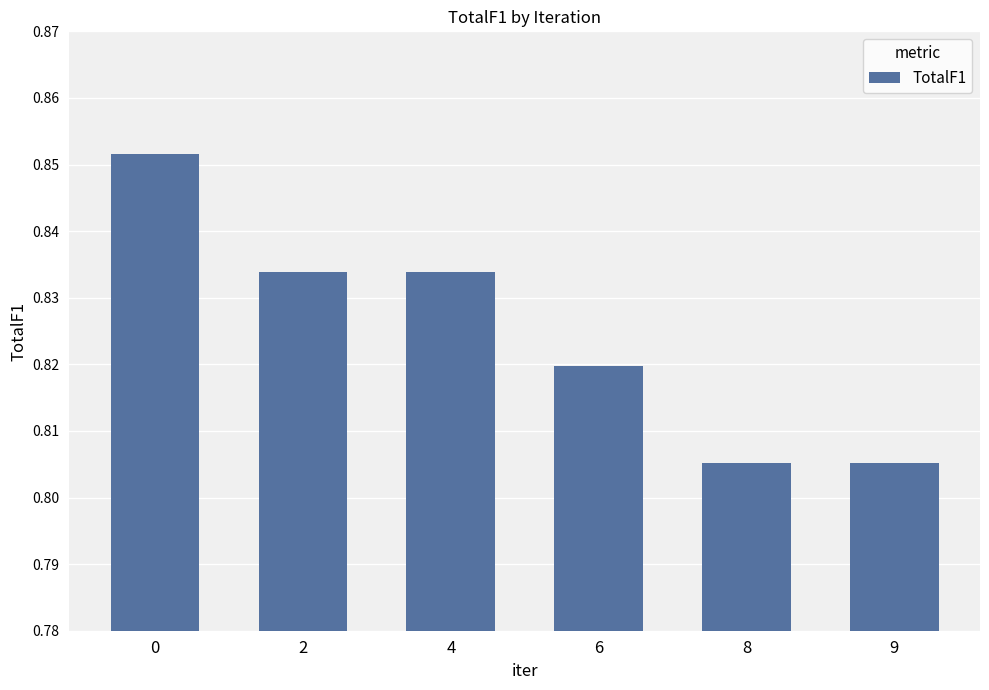

Count the values in the range 0 to 1.

6